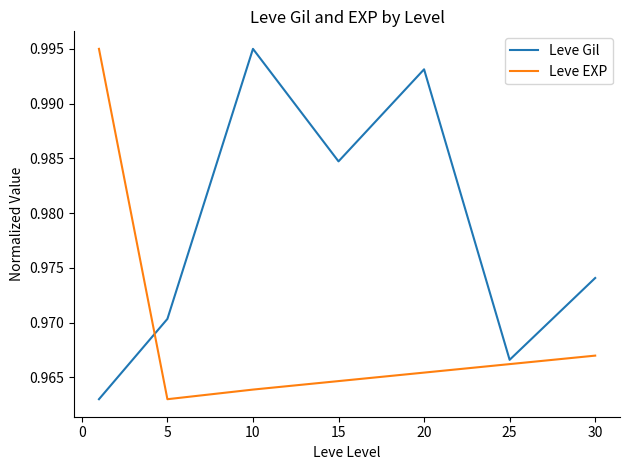

True or false: Leve EXP and Leve Gil cross at least once.

True